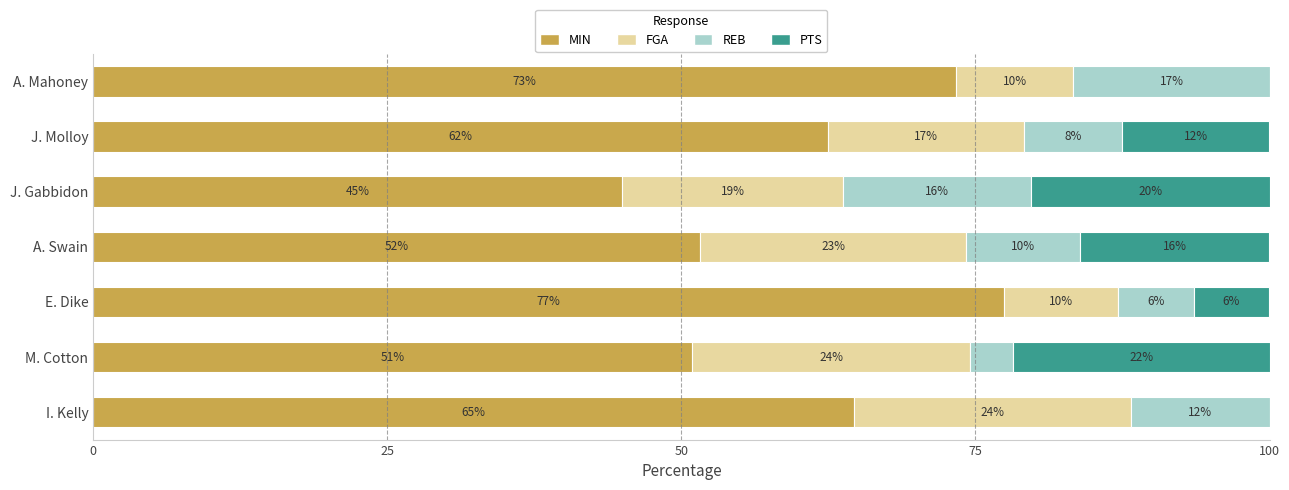

What are all the series names shown in the legend?

MIN, FGA, REB, PTS